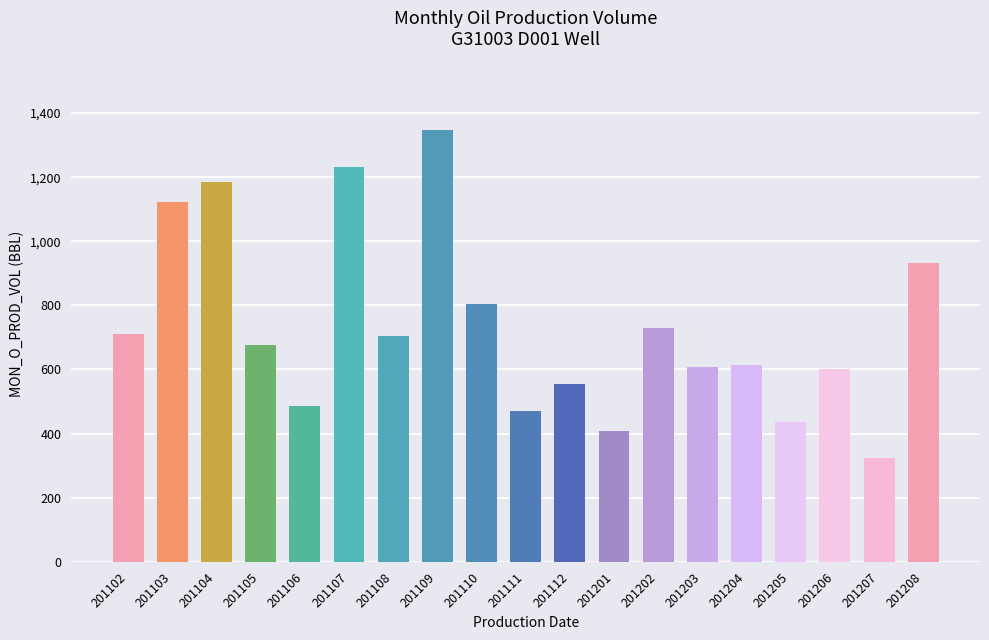

Which label corresponds to the largest value in the chart?

201109